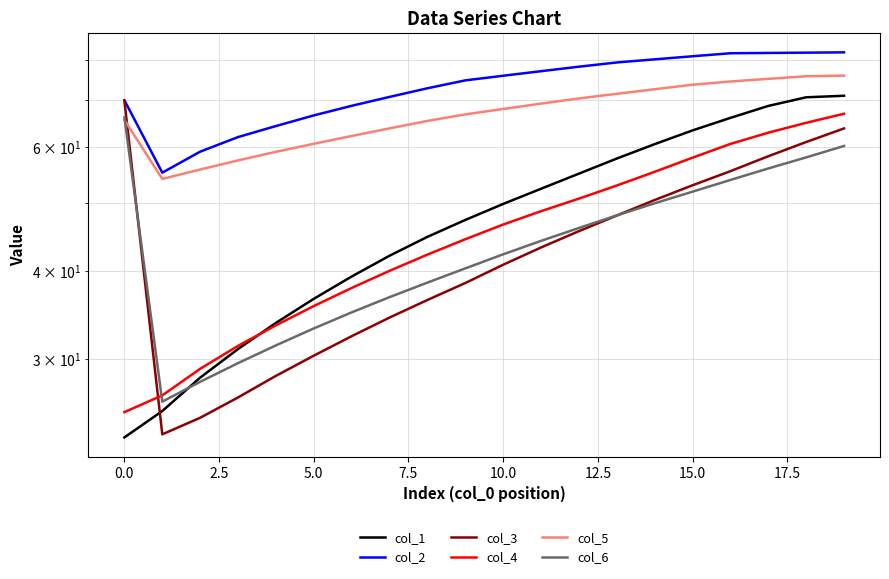

At 5.0, list the series in order from largest to smallest.

col_2, col_5, col_4, col_1, col_6, col_3